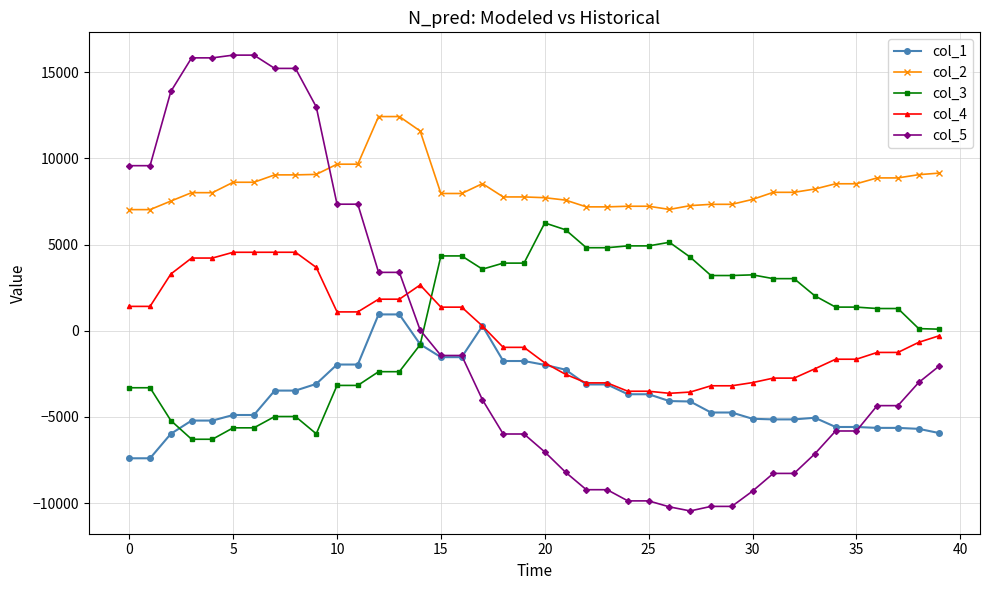

What is the minimum value for col_1?

-7404